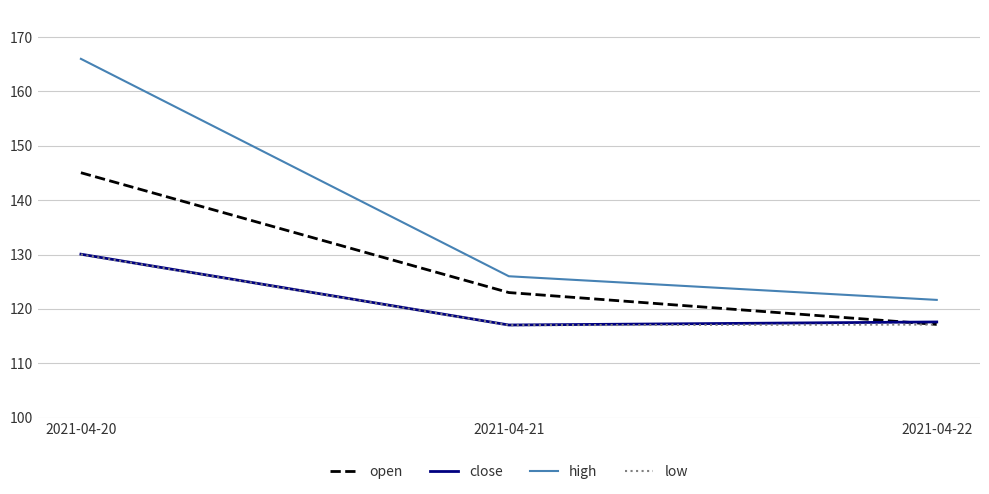

True or false: close has a value of 130.1 at 2021-04-20.

True